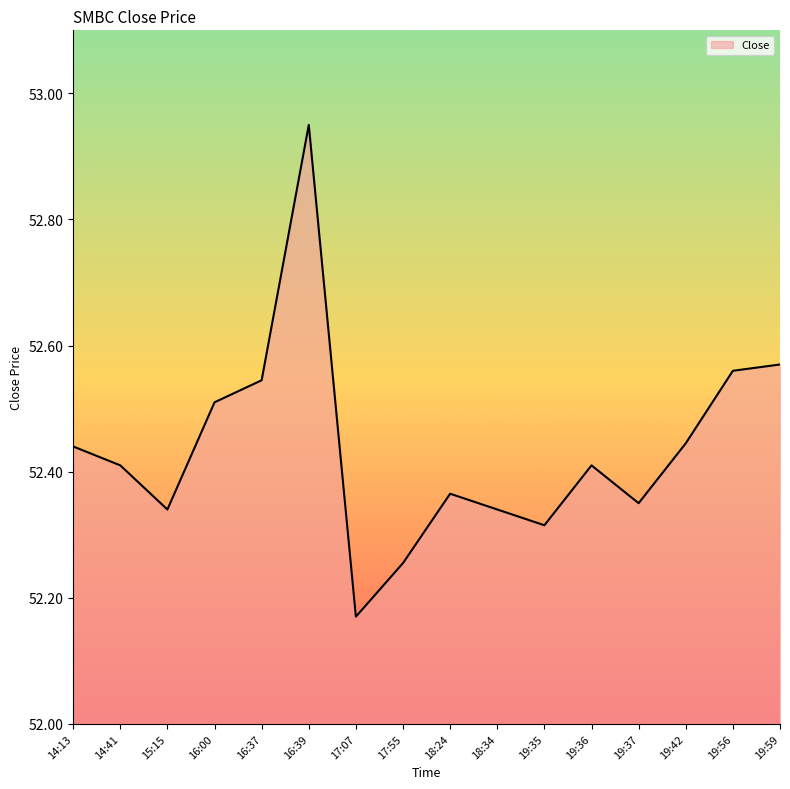

What is the change in value from 14:41 to 16:37?

+0.1